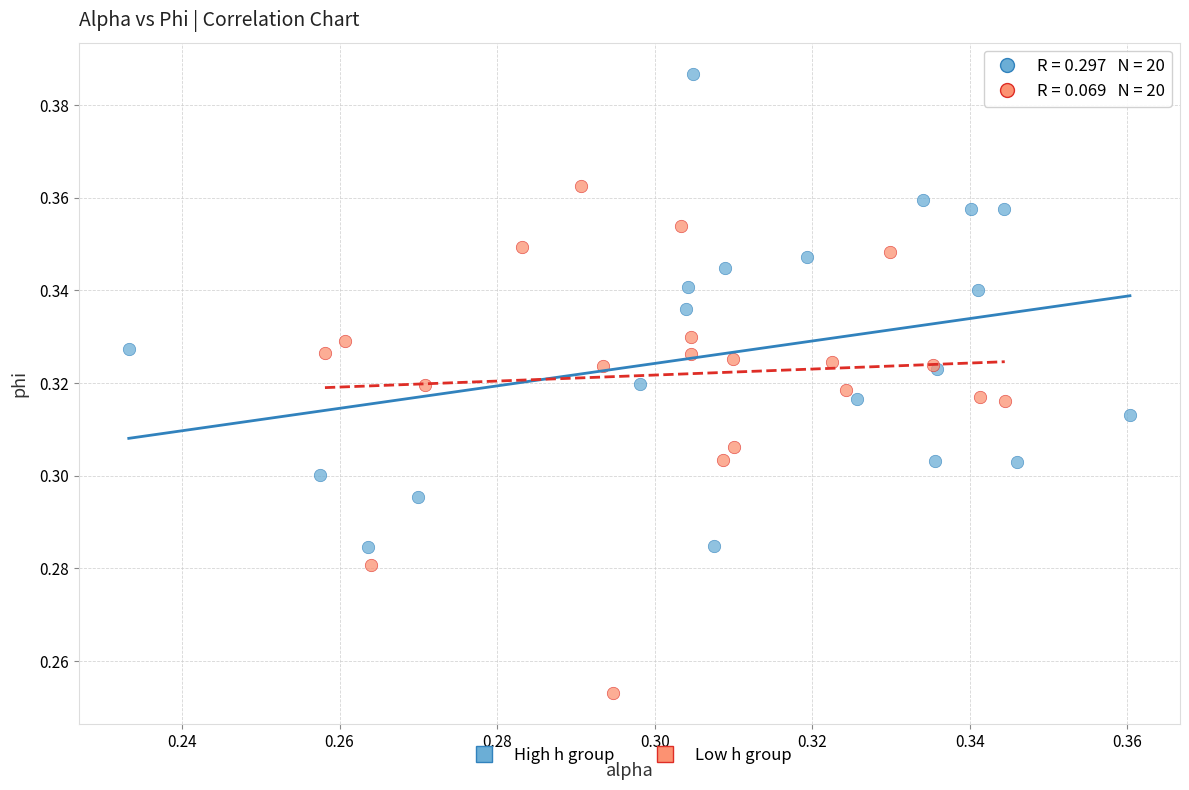

Which series reaches the maximum Y coordinate?

High h group